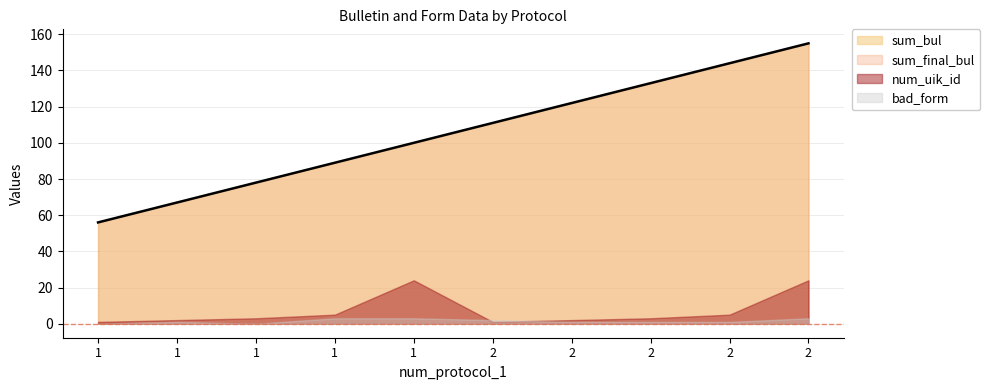

List the series in order of their peak value, lowest first.

bad_form, num_uik_id, sum_bul, sum_final_bul